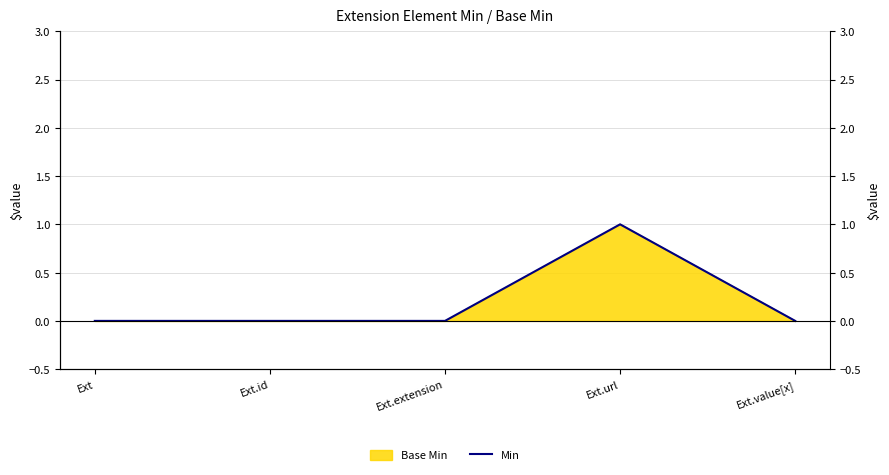

What is the value of the 4th point from the left?

1